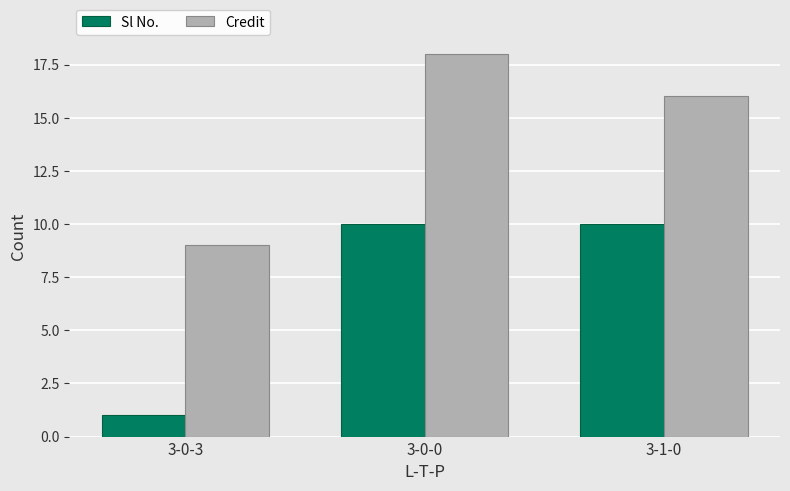

Reading left to right, list all the values displayed in this chart.

Sl No.: 1	10	10
Credit: 9	18	16